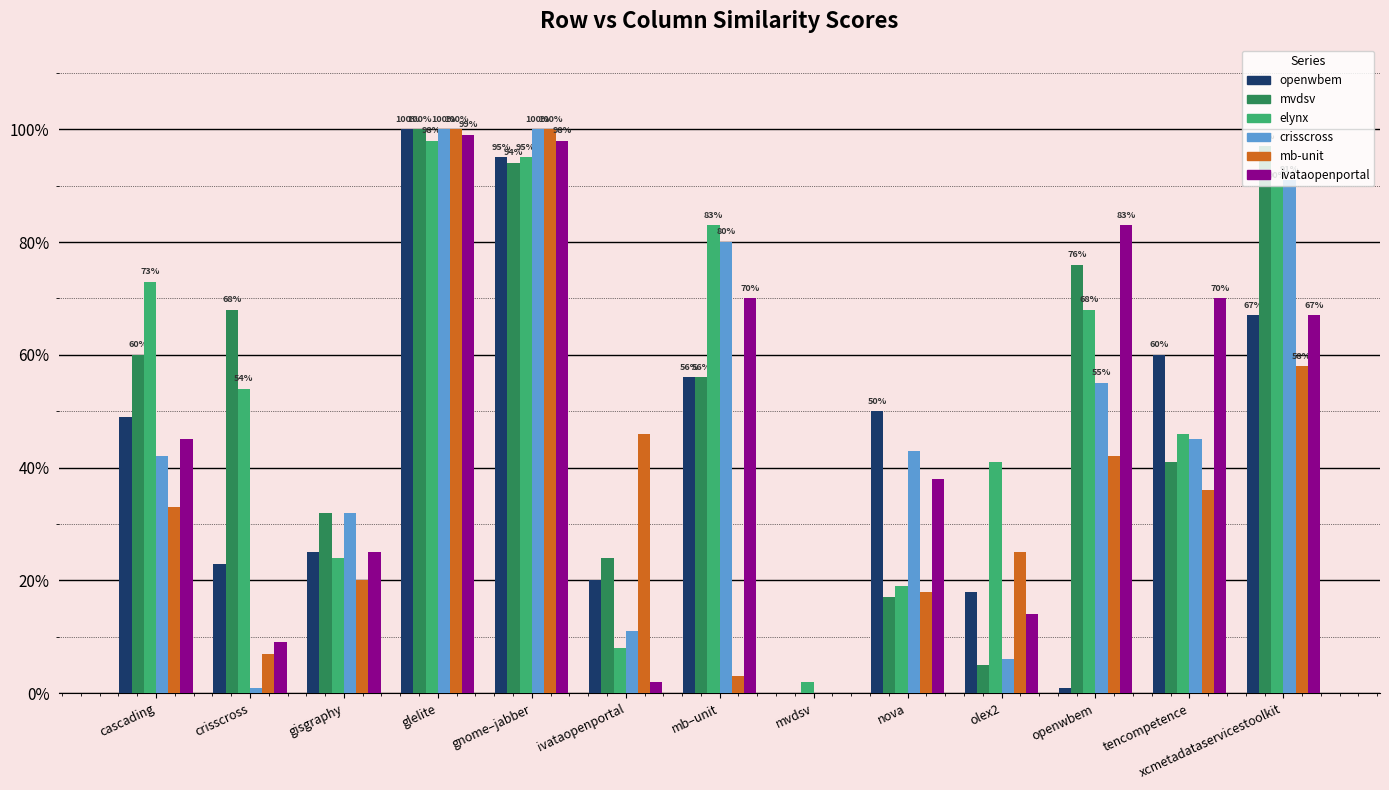

Does the chart contain stacked bars?

No